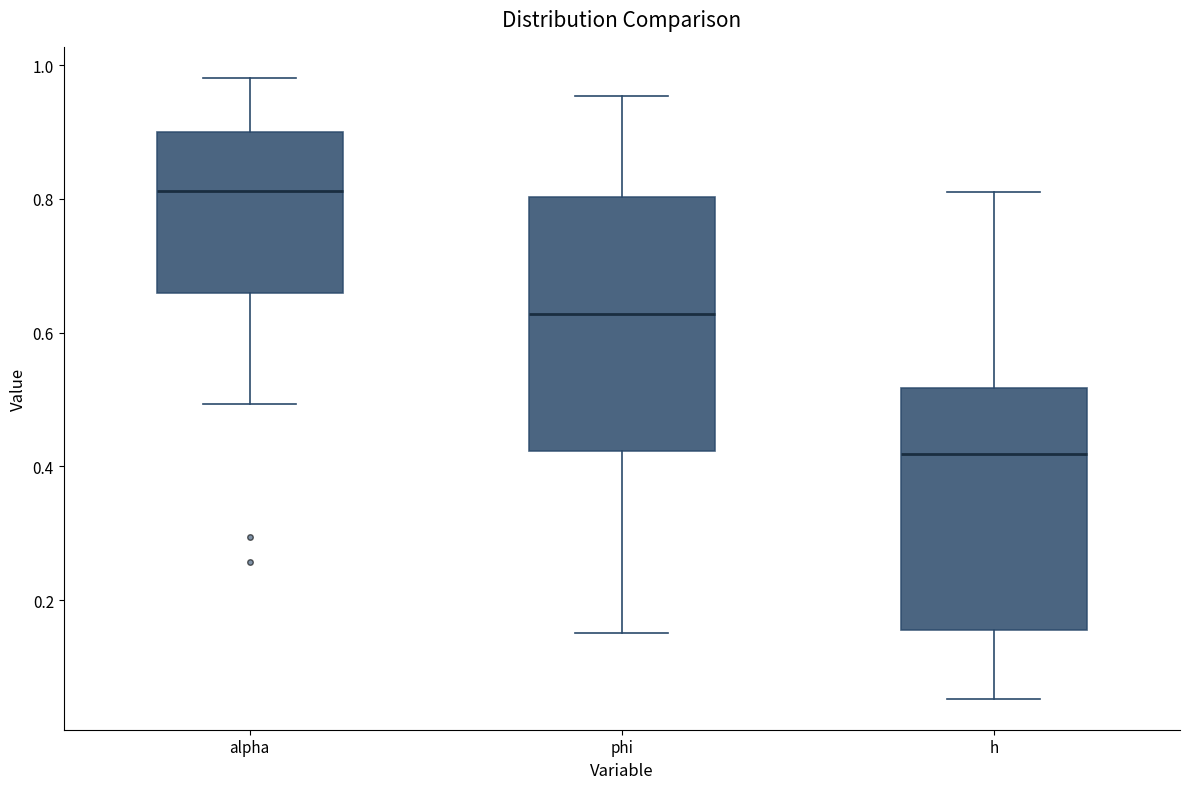

Where does the lower whisker of the box for h end on the y-axis? The values are not printed on the chart, so give them approximately, as read against the axis.

0.06